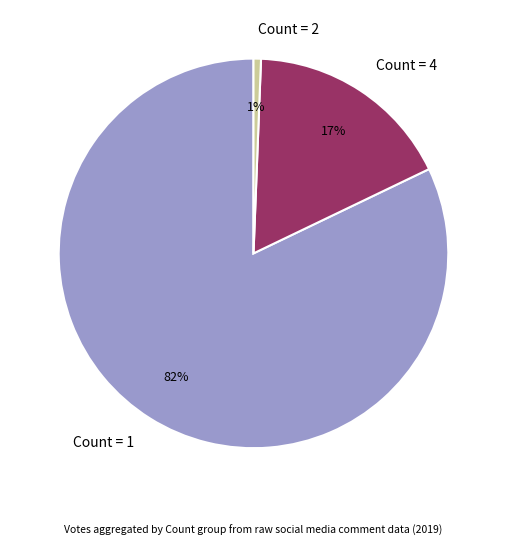

Is it true that Count = 1 is 71% of the pie?

False